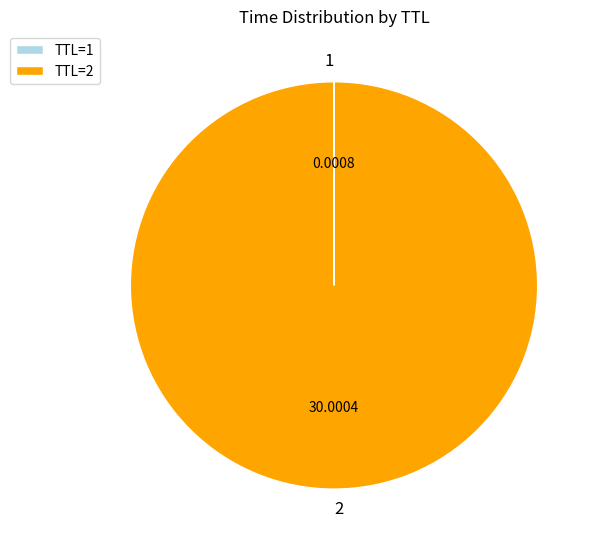

Is 2 the majority of the pie?

Yes